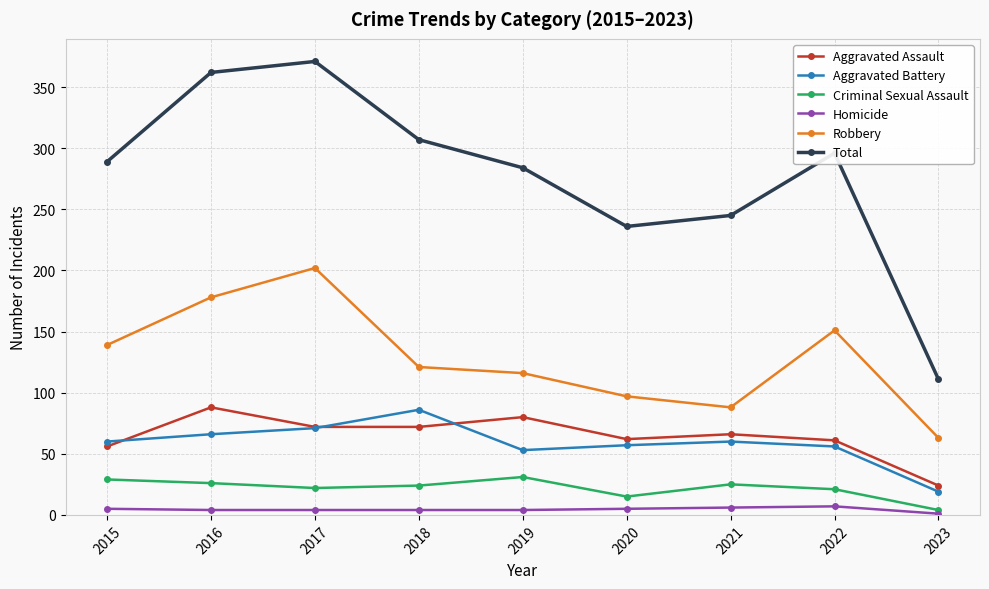

What is the average value of the Aggravated Assault series?

65